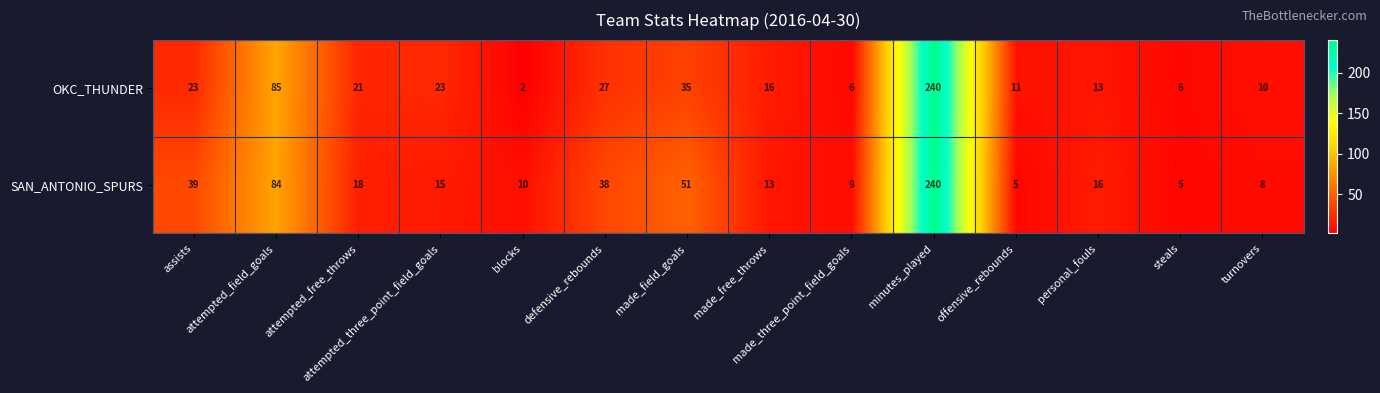

What is the difference between the second highest and minimum values in the OKC_THUNDER series?

83